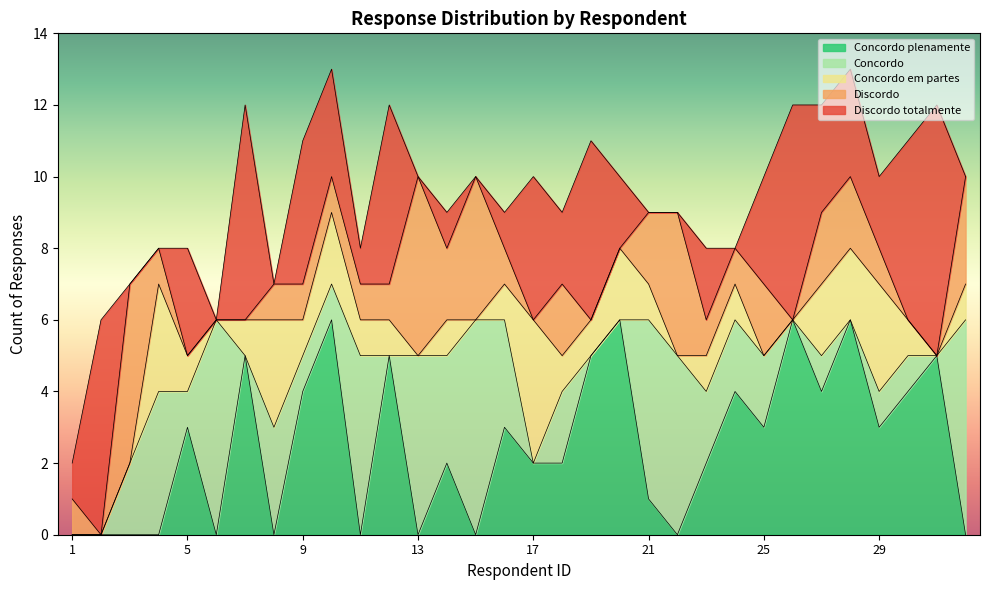

After their last crossing, which series has the higher values: Discordo or Concordo plenamente?

Discordo